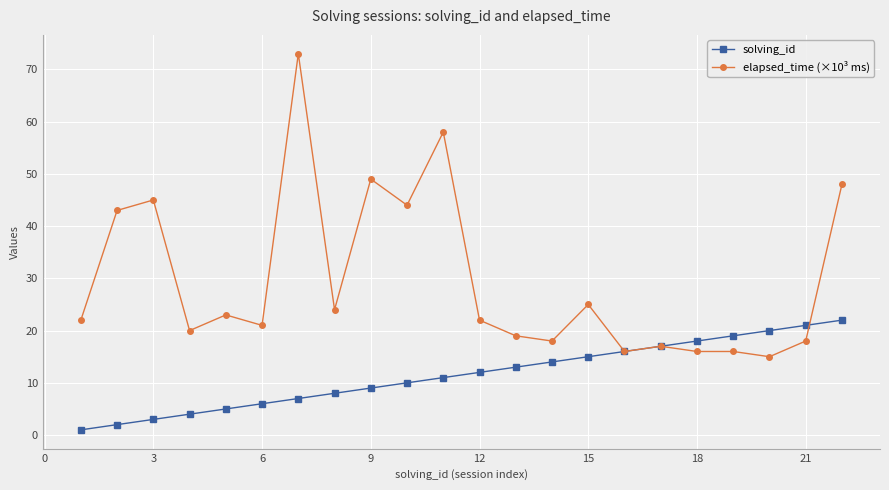

What is the value of the solving_id point at the 15th from the left?

15